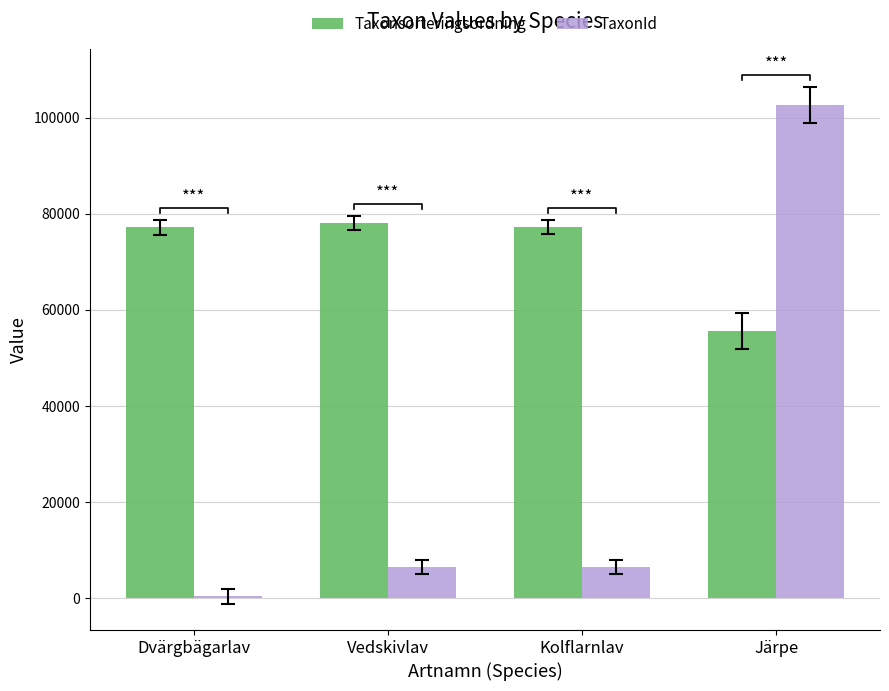

What are all the series names shown in the legend?

Taxonsorteringsordning, TaxonId